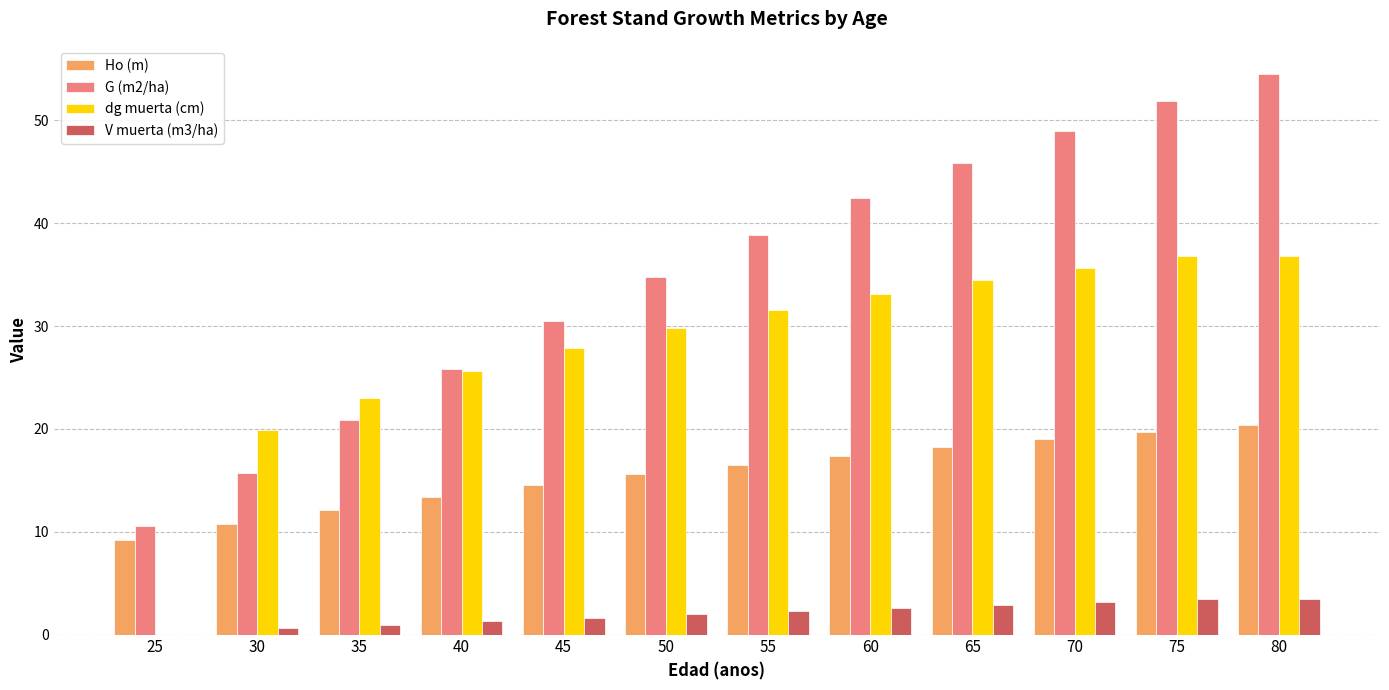

What are all the series names shown in the legend?

Ho (m), G (m2/ha), dg muerta (cm), V muerta (m3/ha)